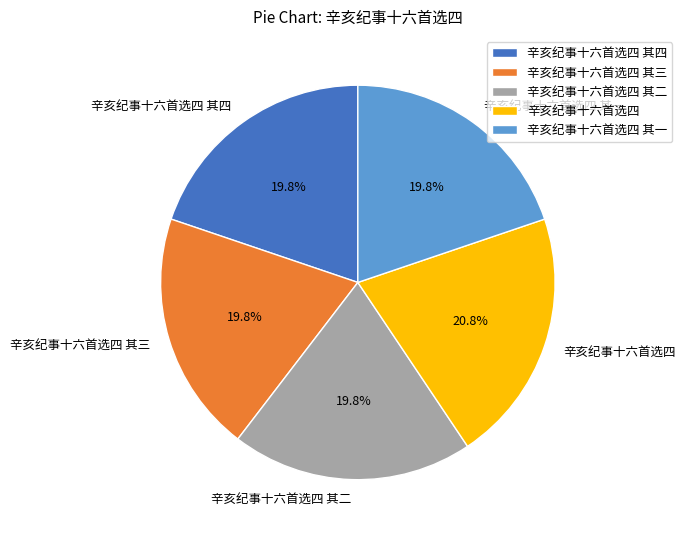

What is the total percentage of 辛亥纪事十六首选四 其一 and 辛亥纪事十六首选四?

40.6%